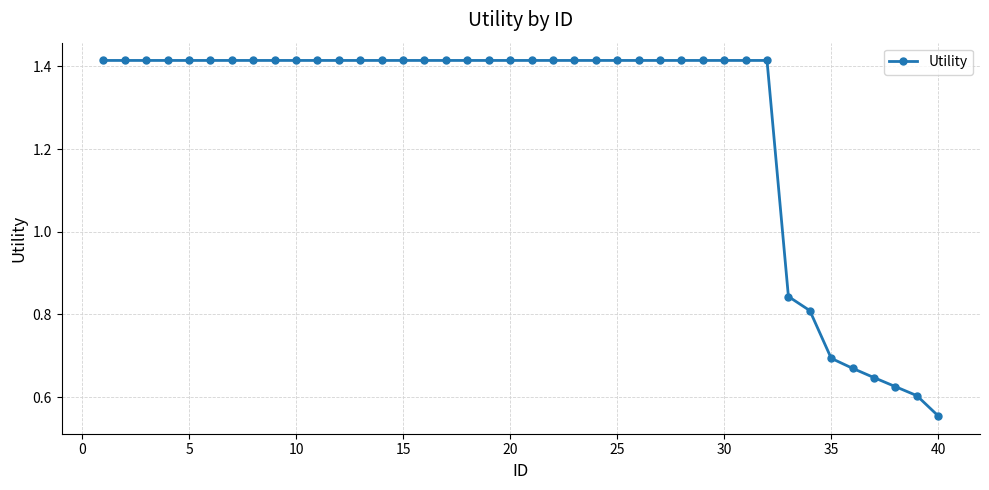

What is the difference between the maximum and minimum values?

0.9